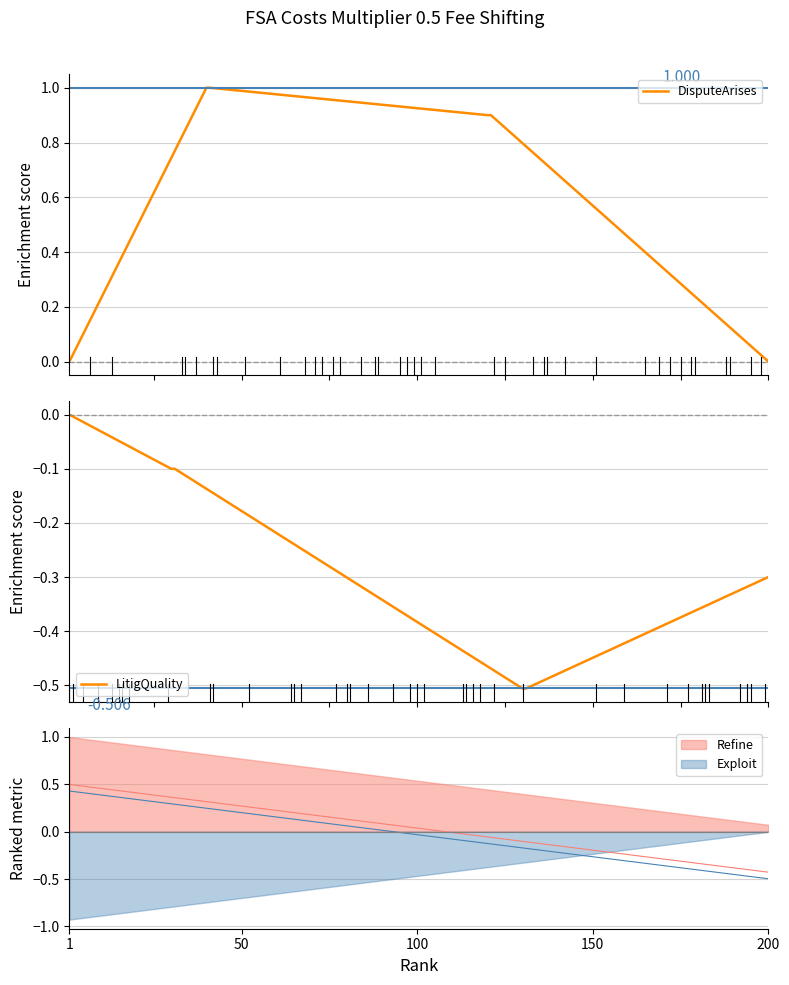

The value of All at 5 is 1.6. True or false?

False